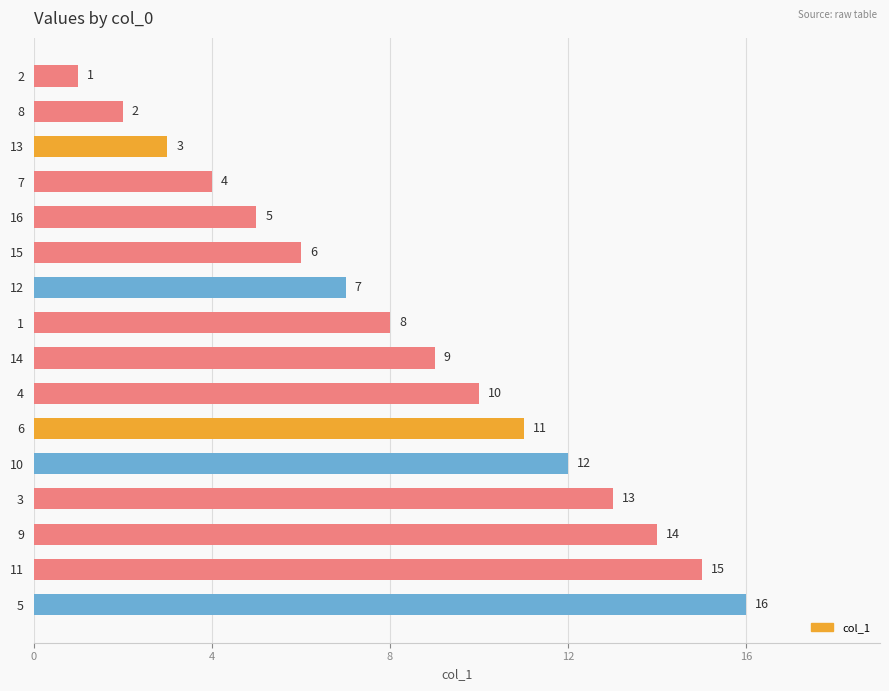

Rank the categories by value from highest to lowest.

5, 11, 9, 3, 10, 6, 4, 14, 1, 12, 15, 16, 7, 13, 8, 2